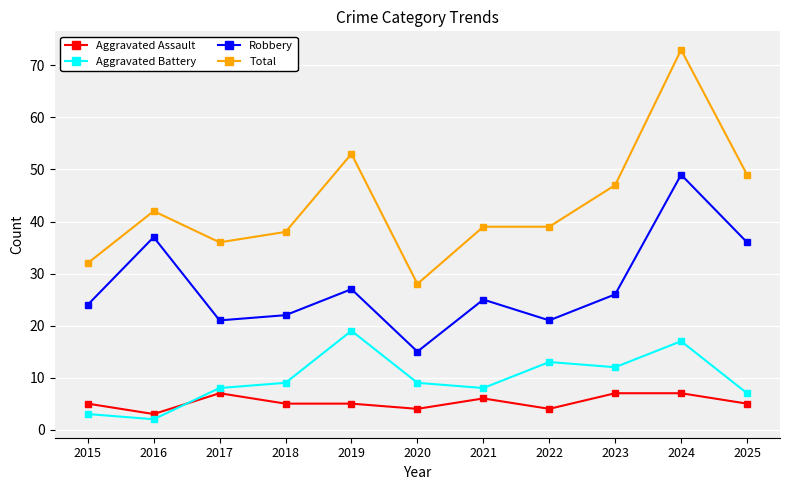

At which label is Total closest to 50?

2025